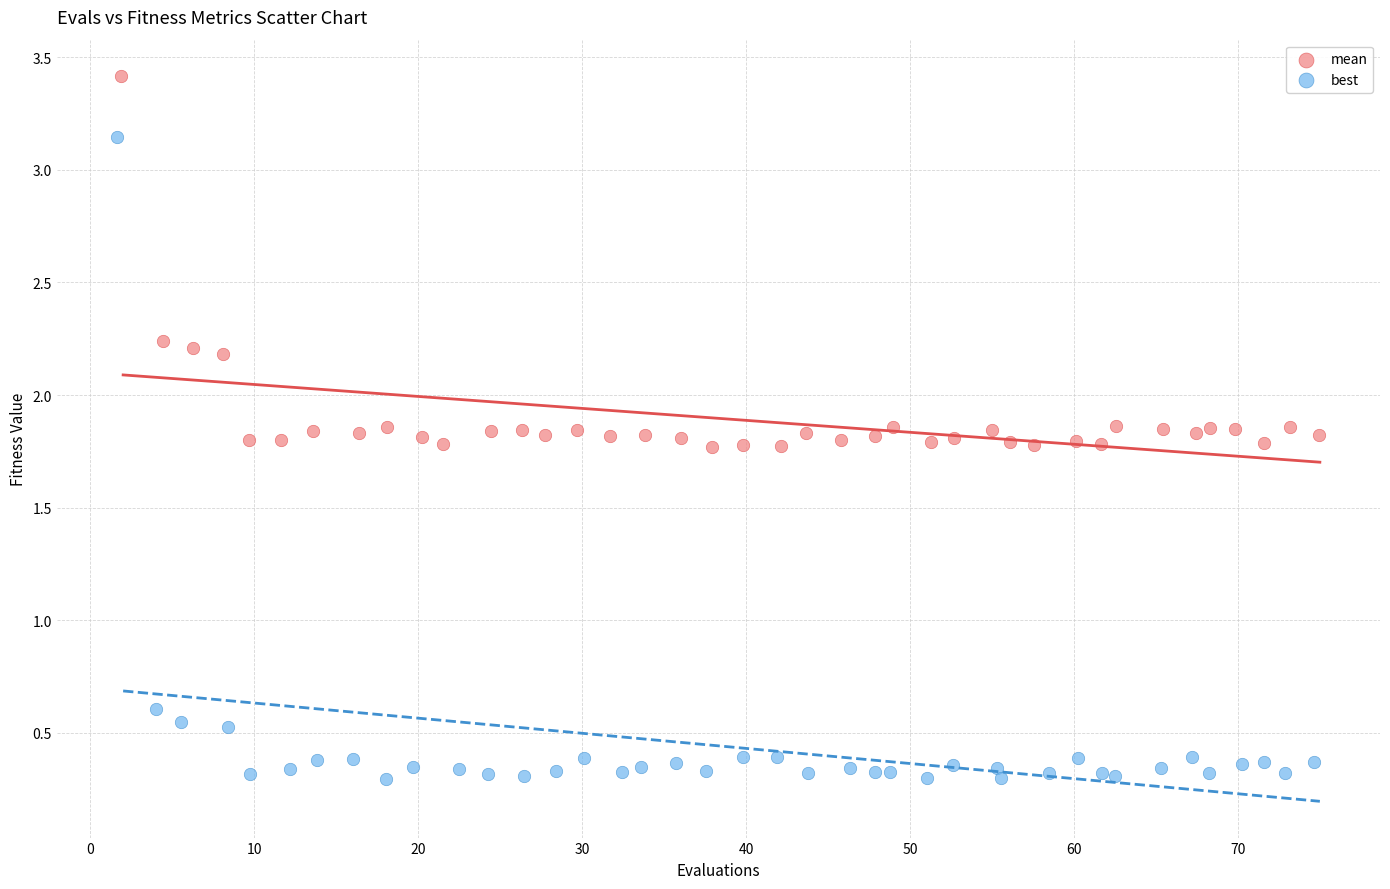

Which series contains the lowest Y value?

best